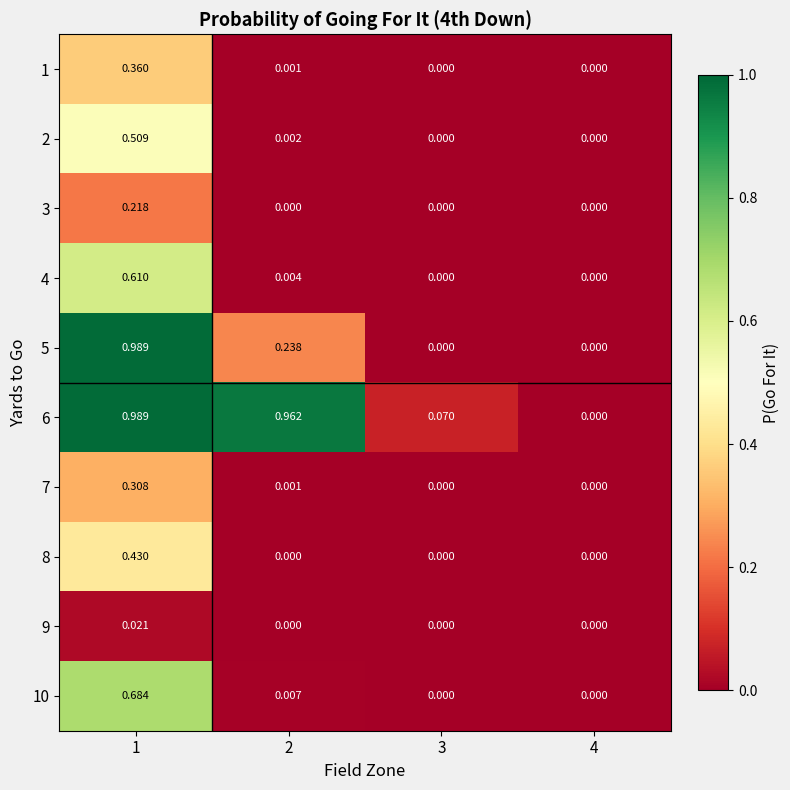

Is the value of 5 at 1 greater than the value of 6 at 3?

Yes